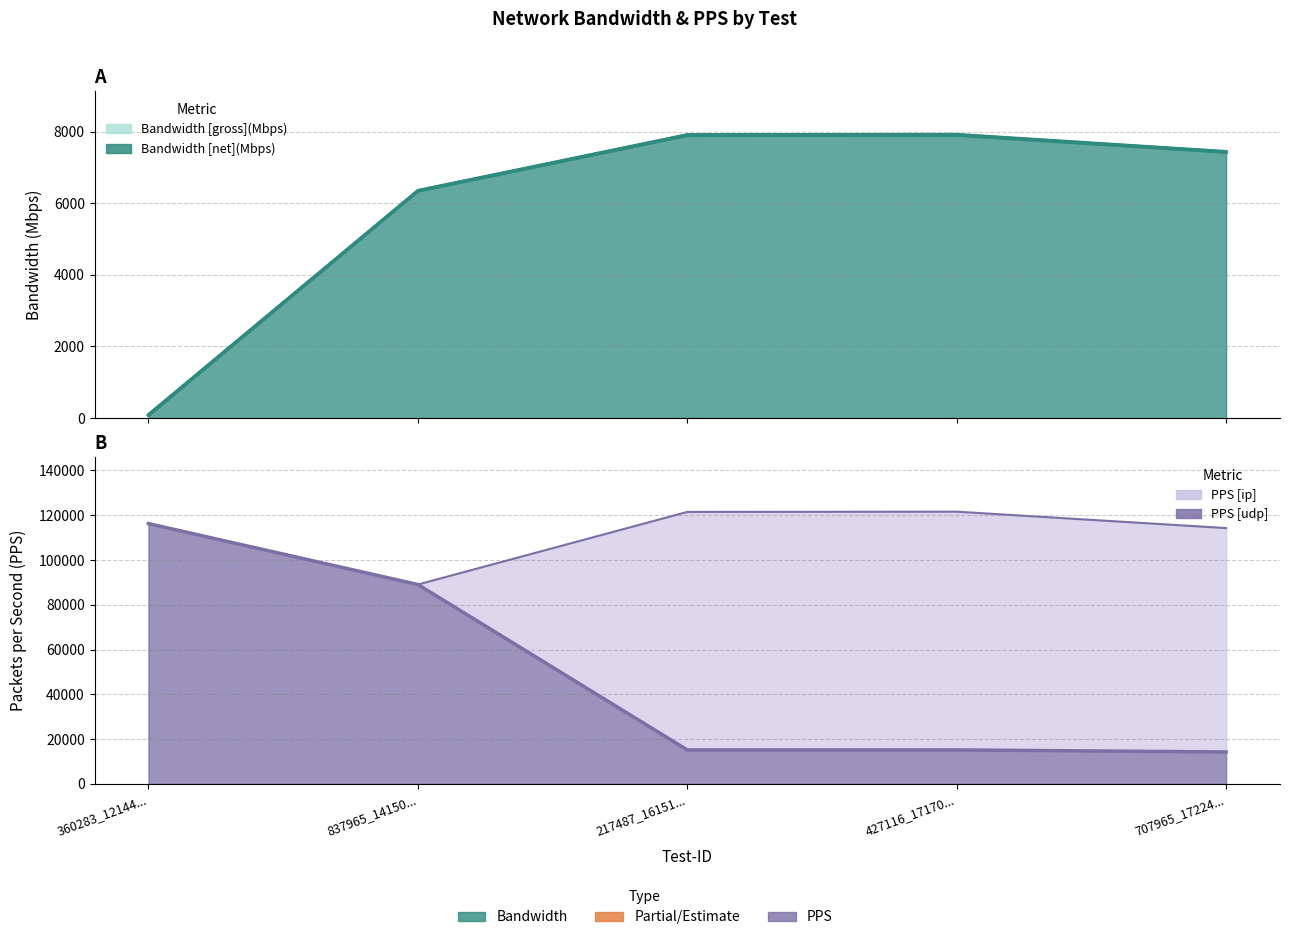

At which label is Bandwidth [net](Mbps) closest to 3989?

837965_14150...